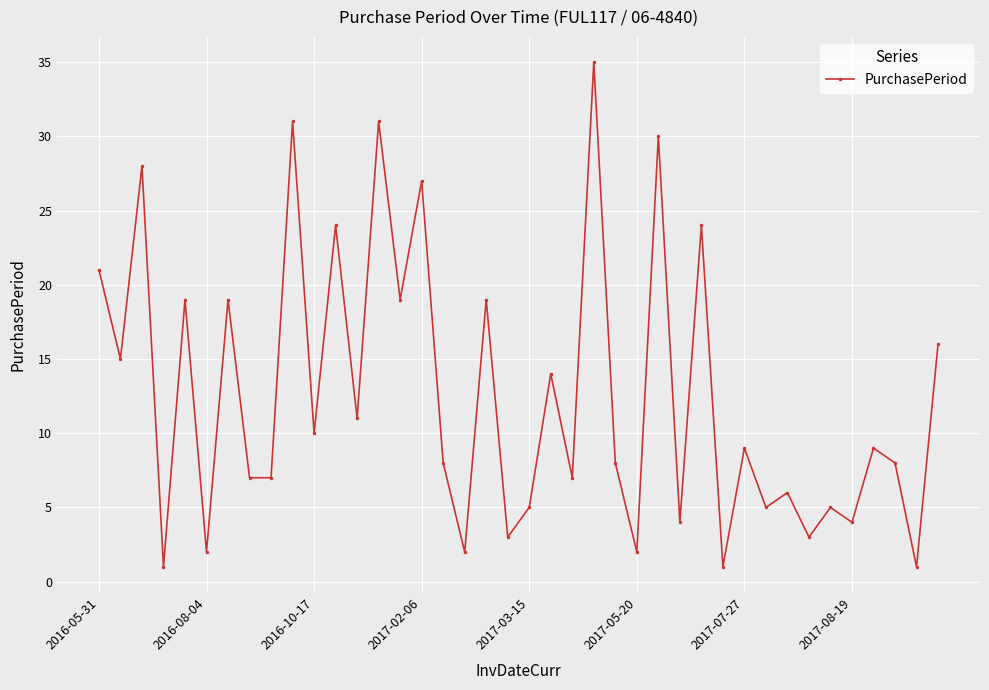

How many lines are shown in the chart?

1